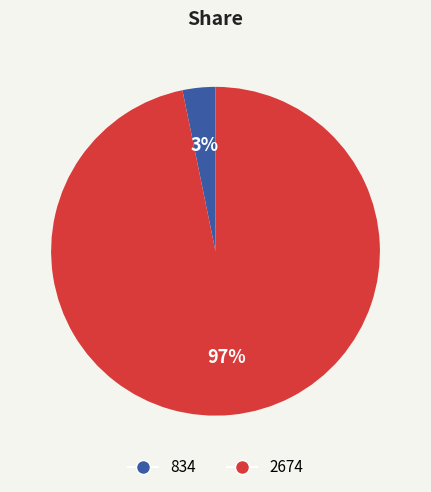

Which slice represents more than half of the pie?

2674